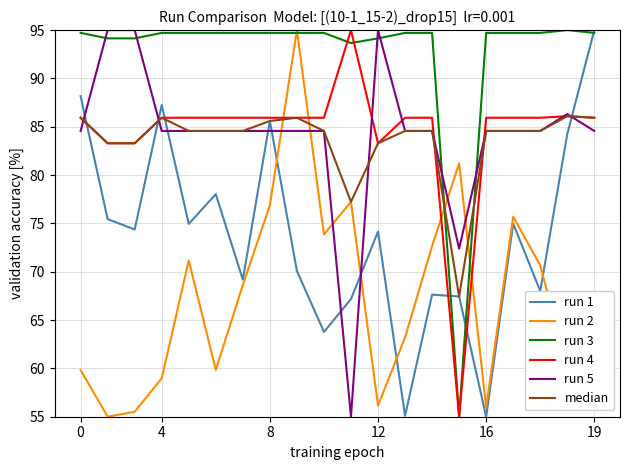

What are all the series names shown in the legend?

run 1, run 2, run 3, run 4, run 5, median